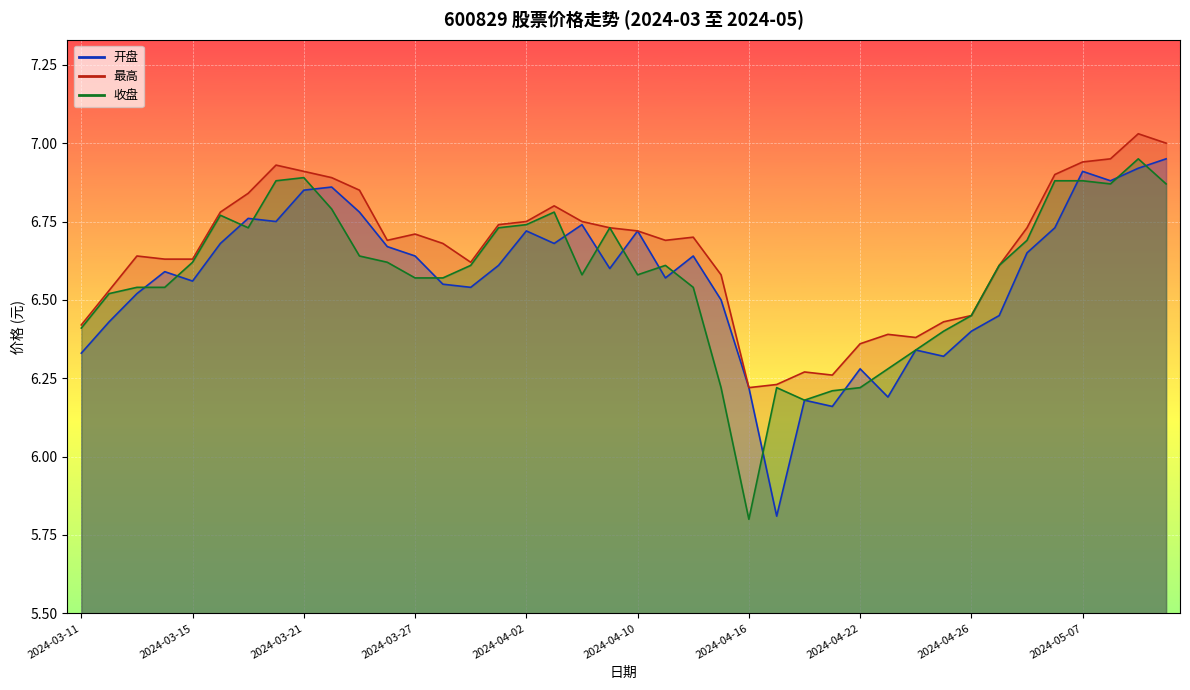

True or false: 最高 has a value of 4.0 at 2024-04-19.

False